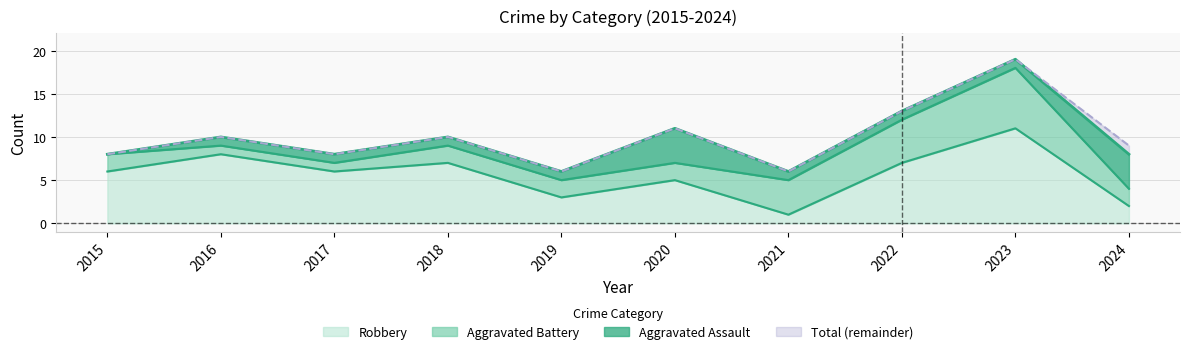

True or false: Total and Robbery cross at least once.

False